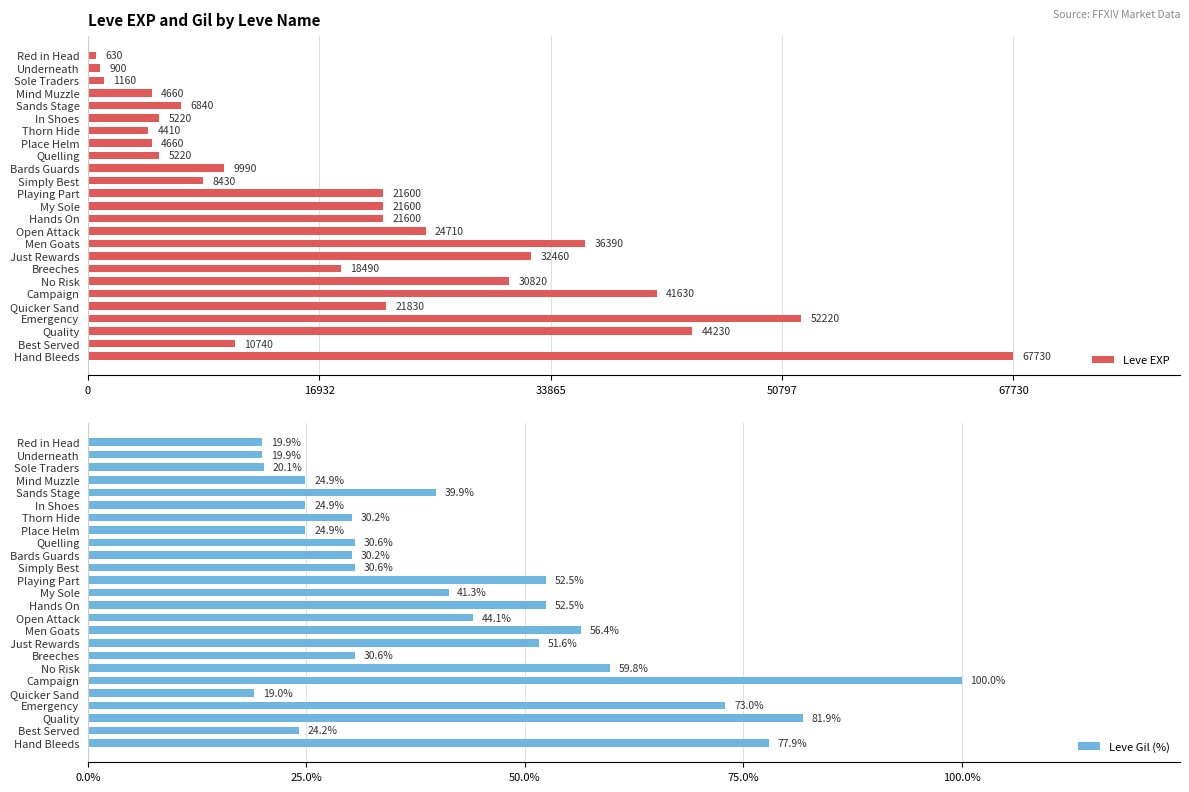

At which label does Leve EXP reach its peak?

Hand Bleeds